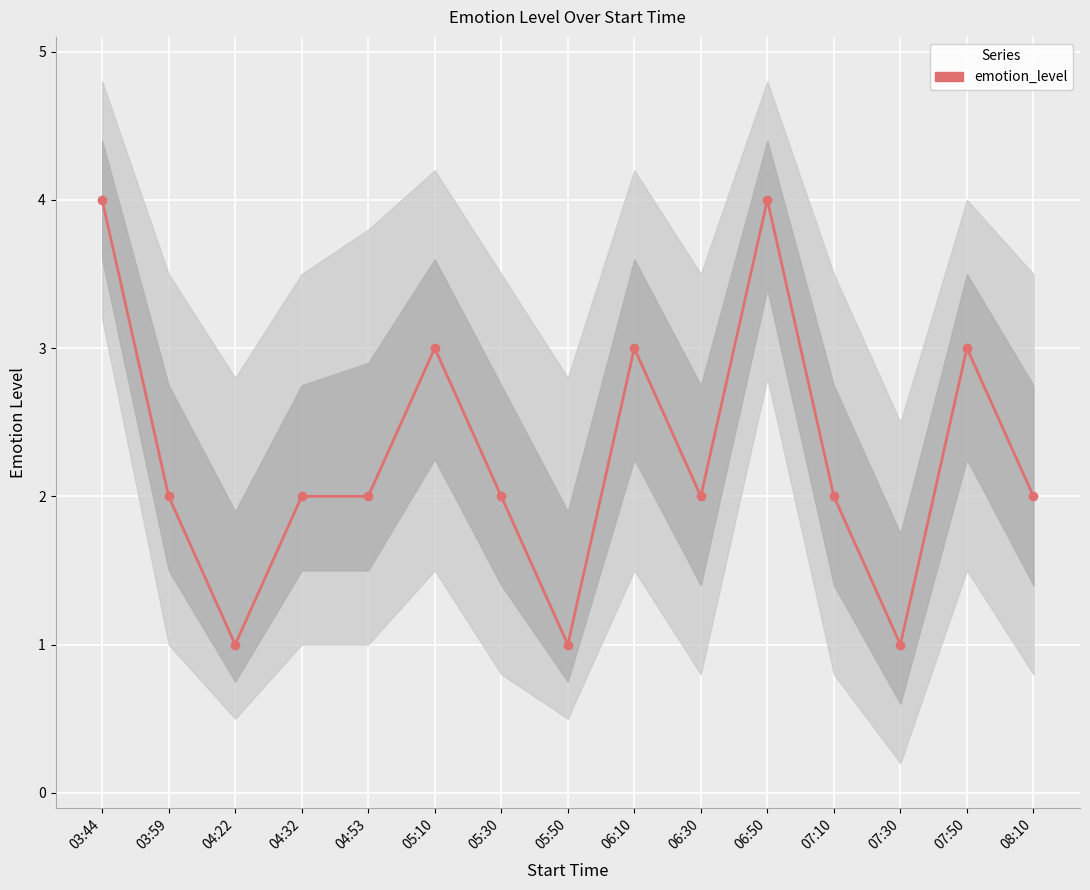

What is the difference between the second highest and minimum values?

3